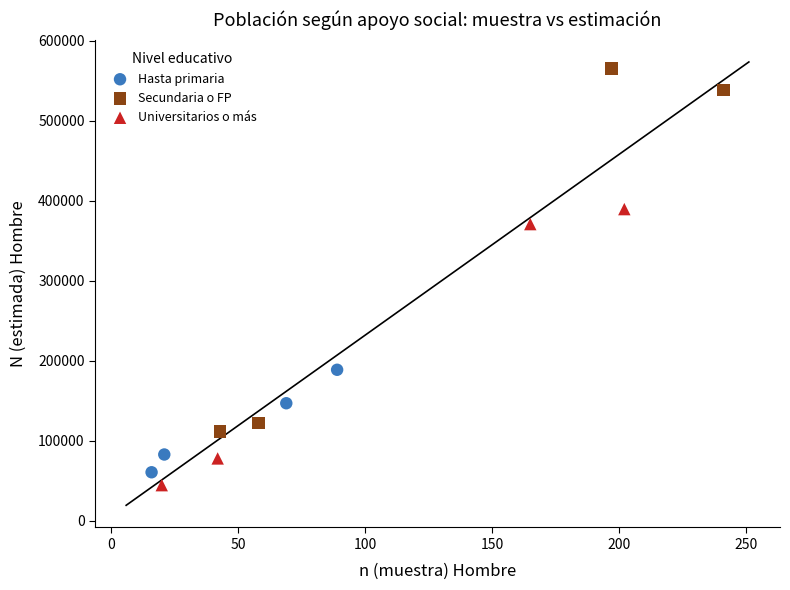

Which series contains the highest Y value?

Secundaria o FP